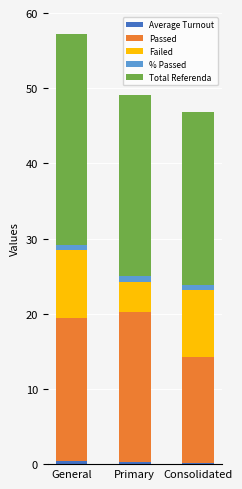

At which category is the sum across all series the highest?

General